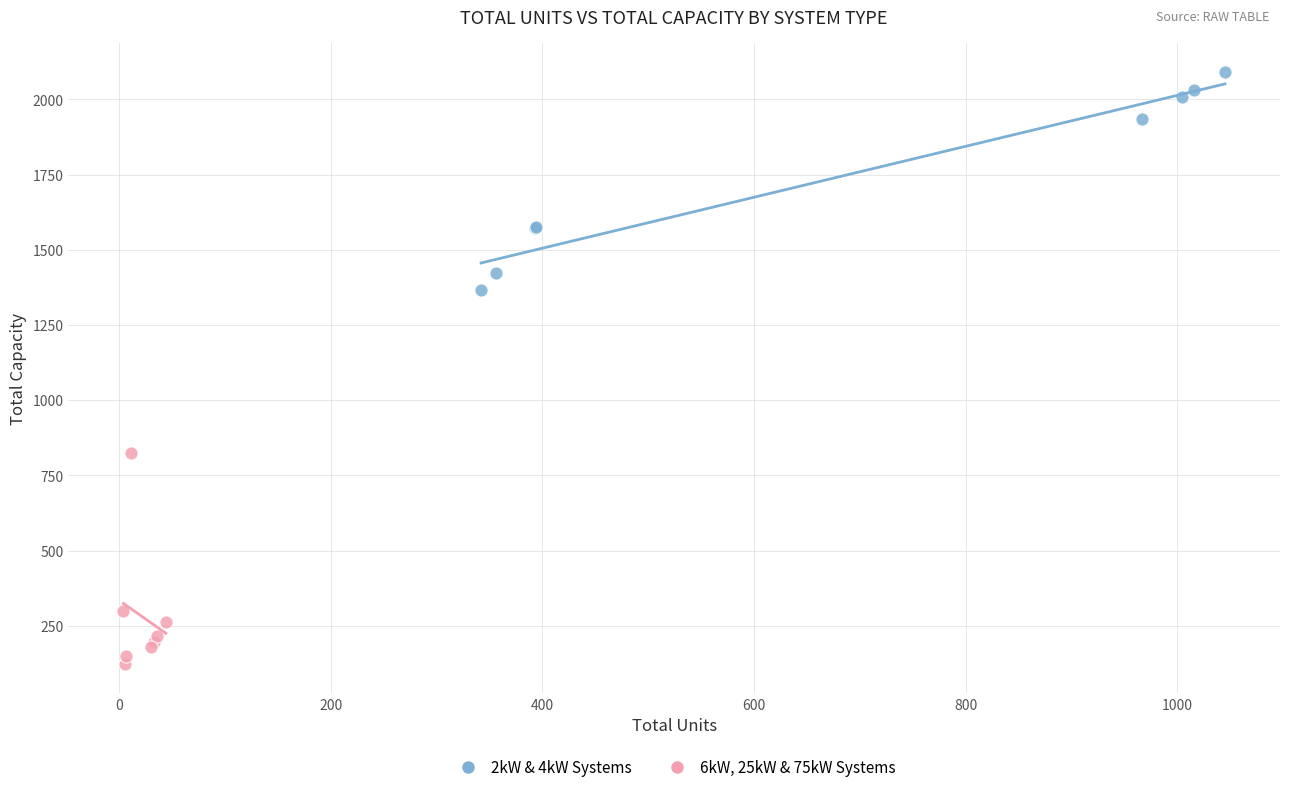

Which series contains the lowest Y value?

6kW, 25kW & 75kW Systems